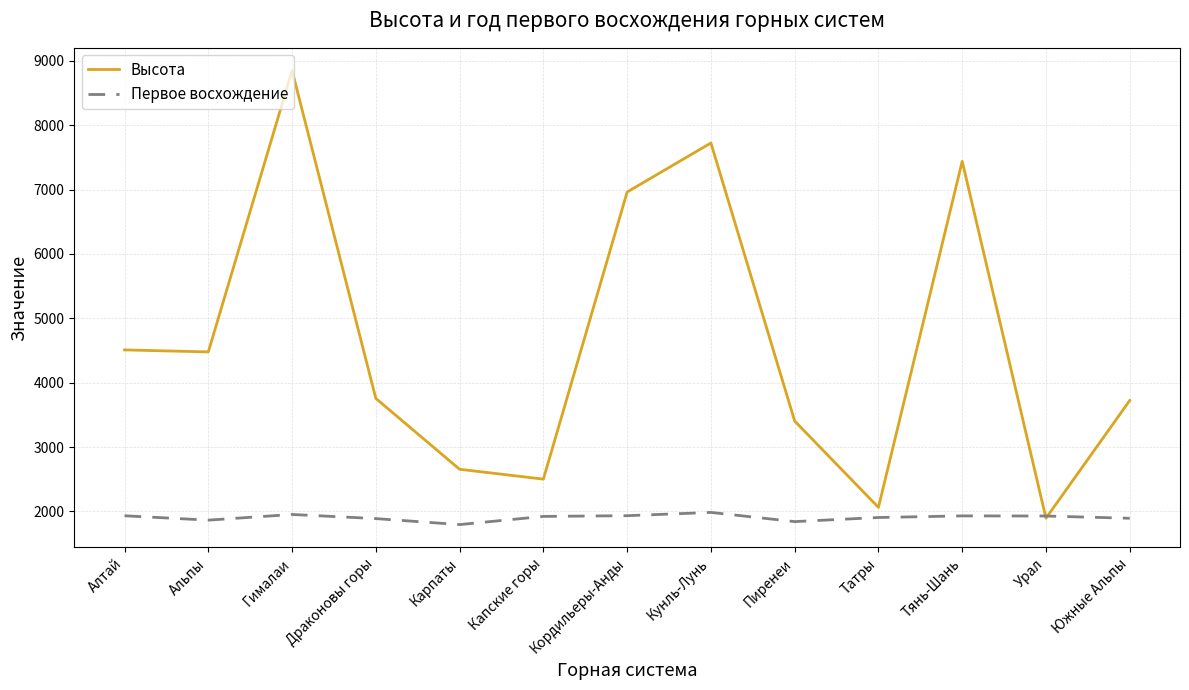

Is it true that Высота equals 1895 at Урал?

True